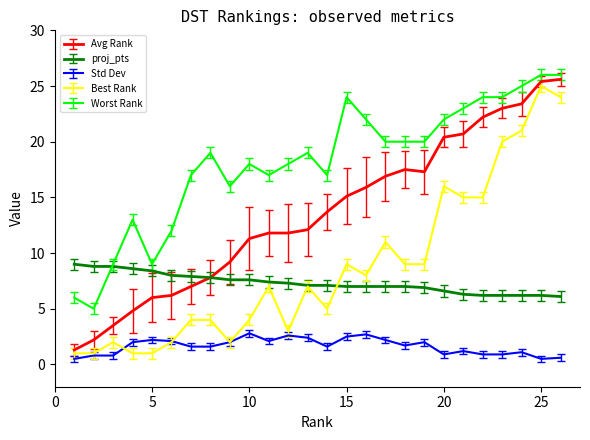

True or false: Worst Rank and Std Dev intersect in this chart.

False